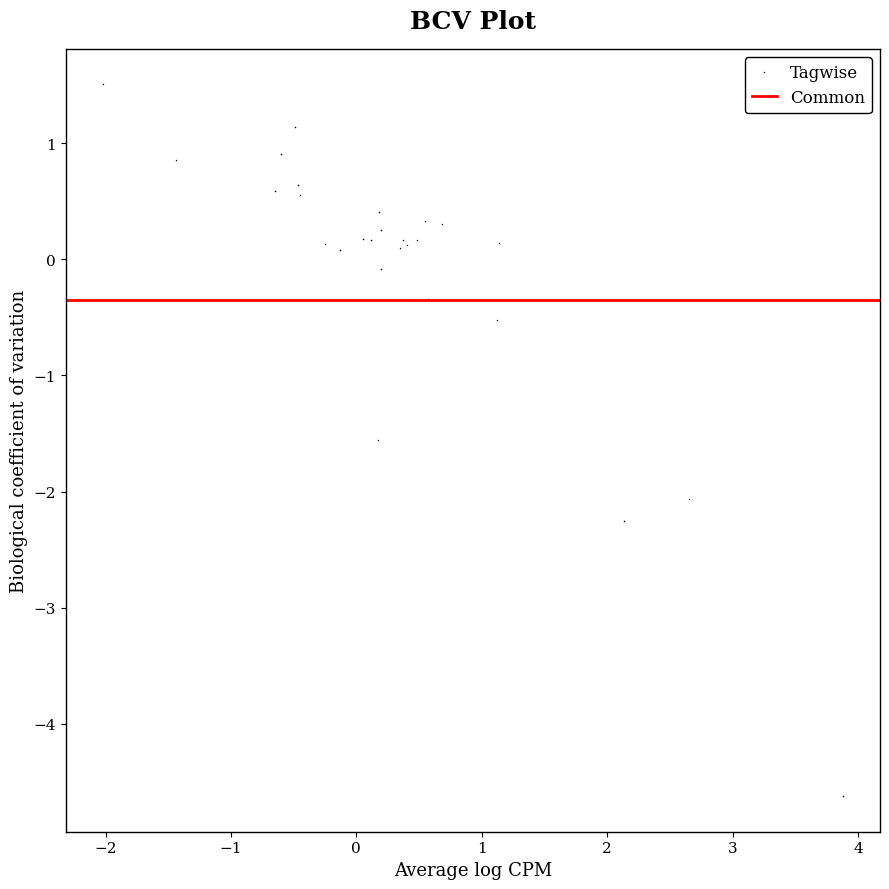

What Y value in the scatter plot is closest to -1?

-0.5